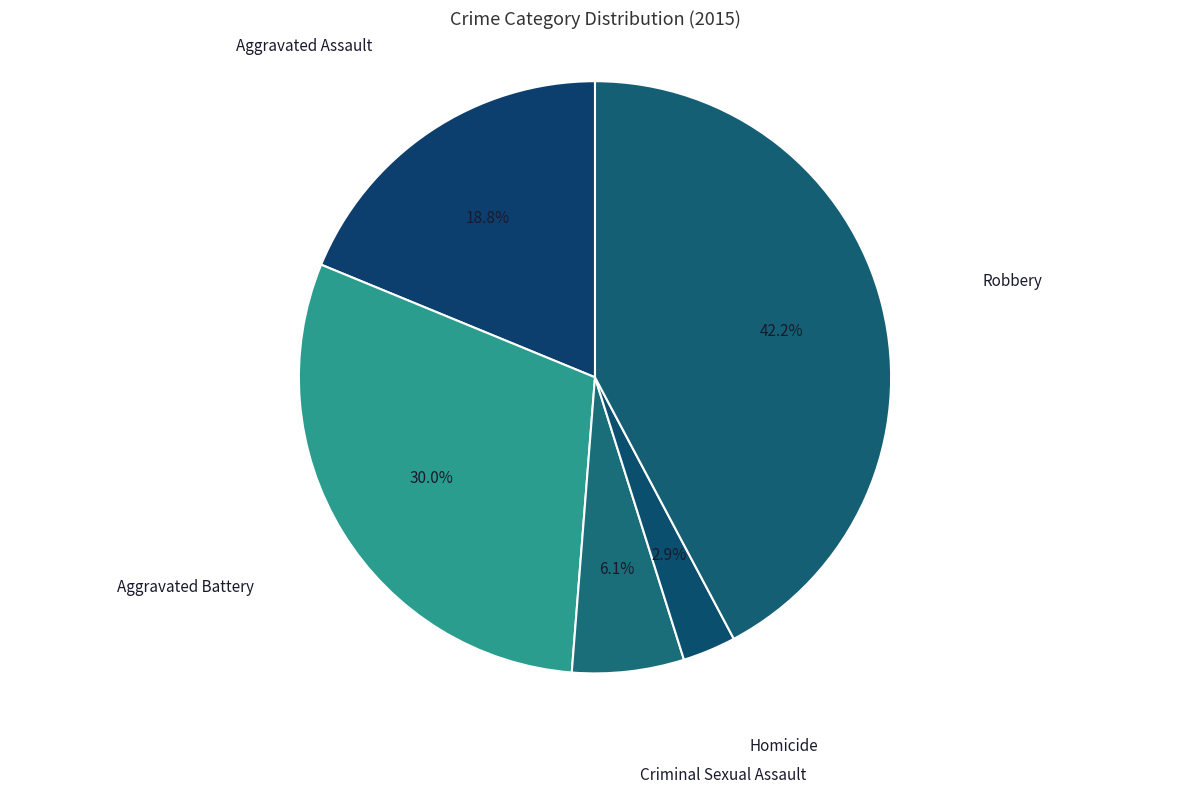

How many slices are in this pie chart?

5